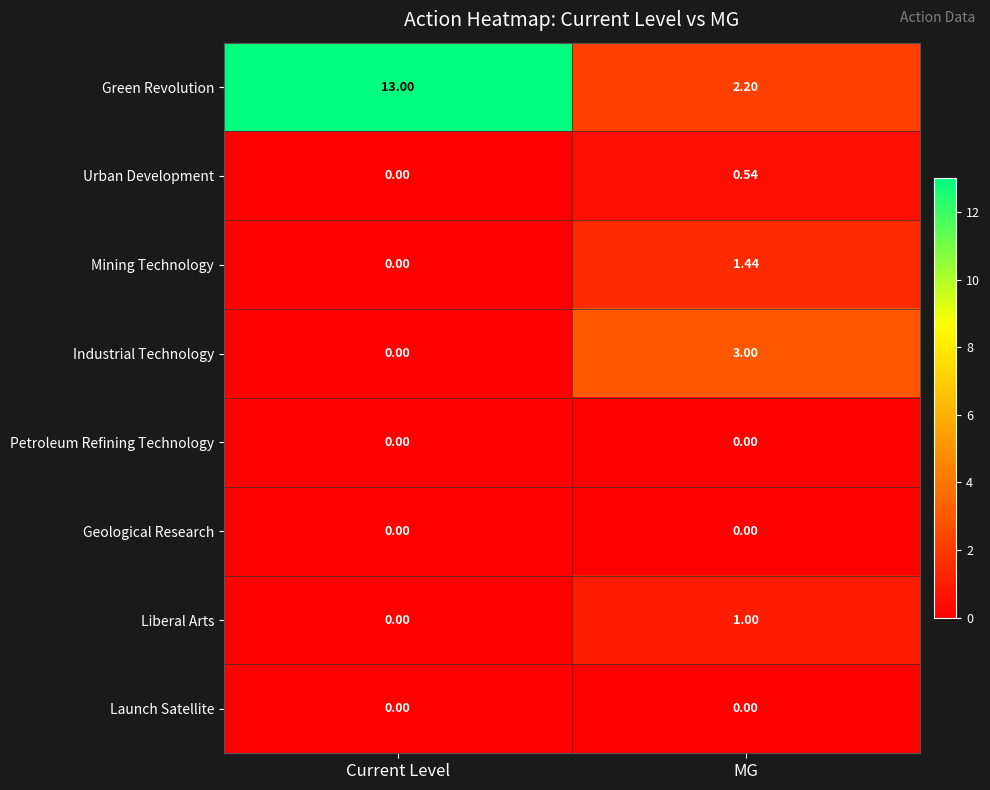

What is the difference between the highest and lowest values at Current Level?

13.0